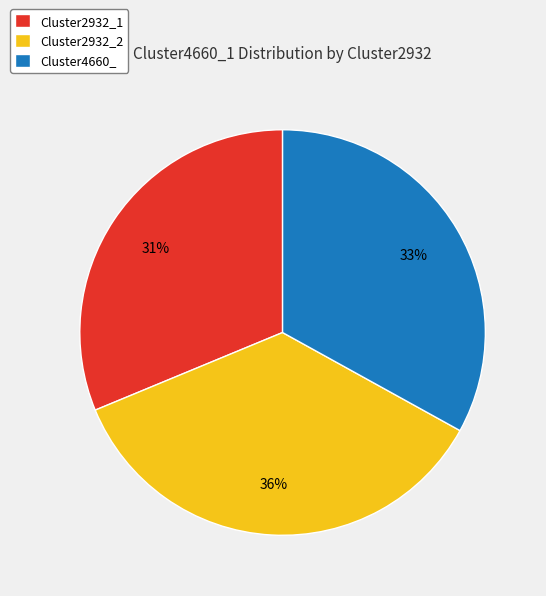

To the nearest percent, what is the average slice percentage?

33%